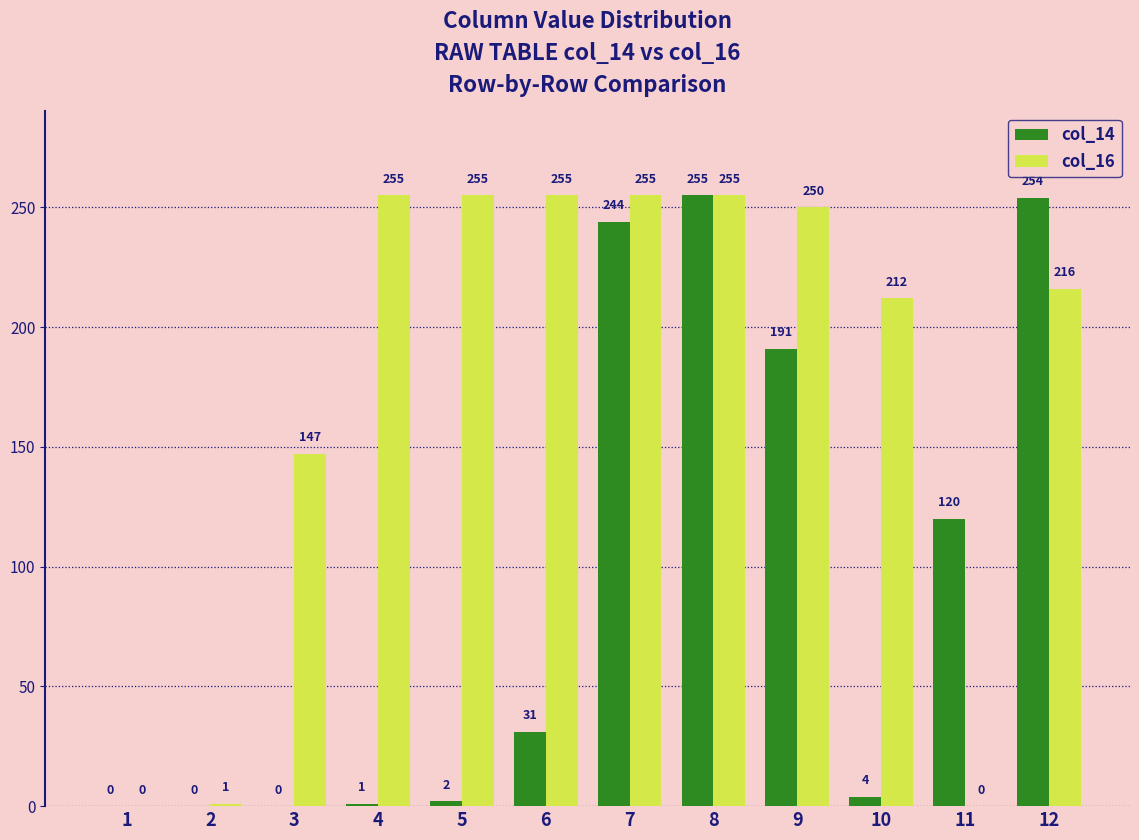

Is the value of col_16 at 4 greater than the value of col_14 at 5?

Yes